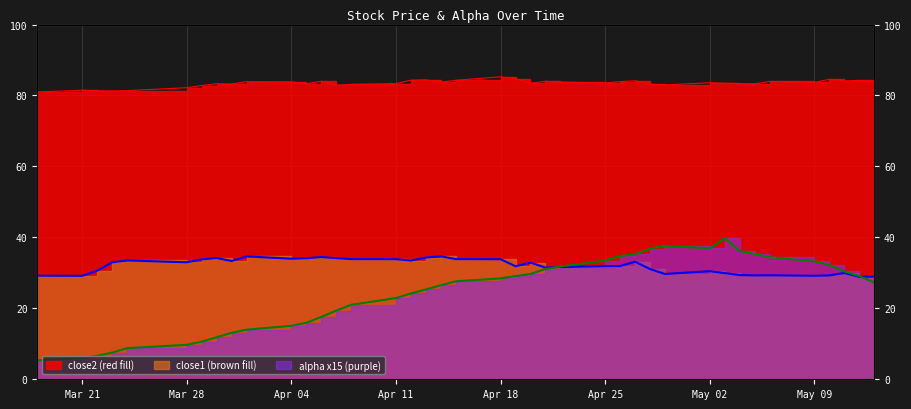

True or false: close1 and close2 cross at least once.

False